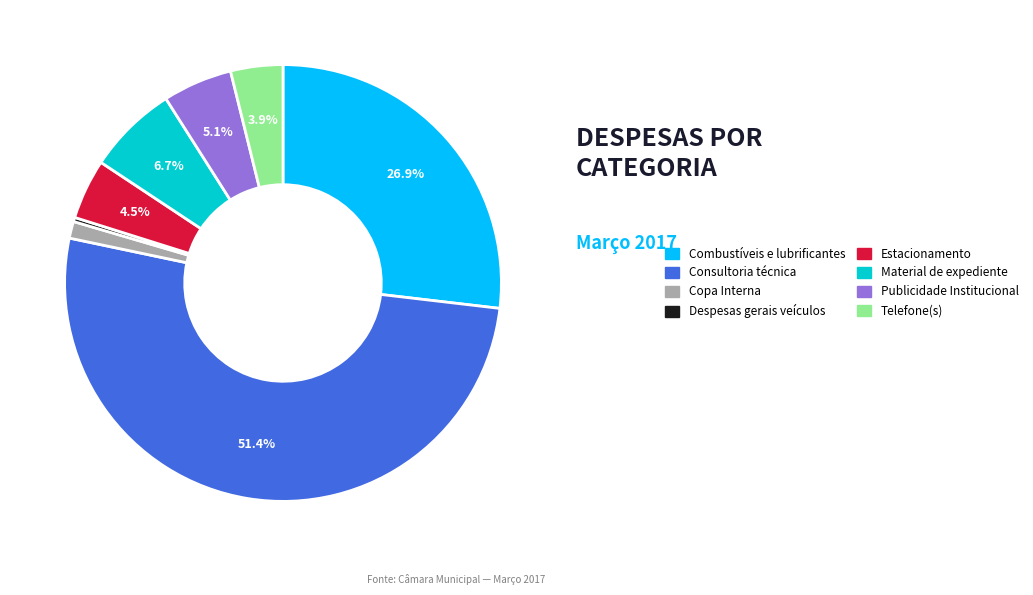

Does Publicidade Institucional account for over 50% of the chart?

No